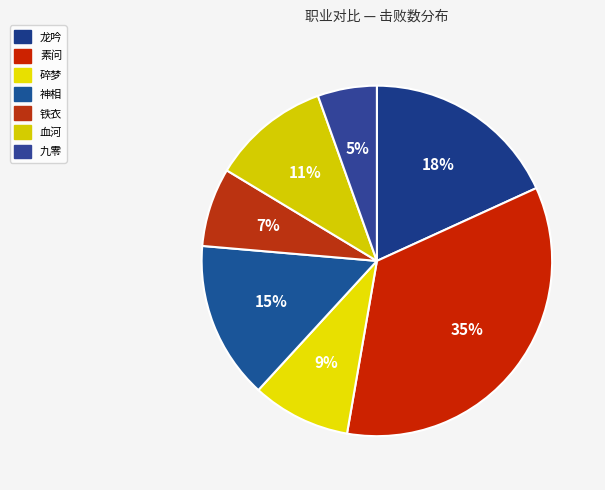

What percentage is the 龙吟 slice, to the nearest percent?

18%